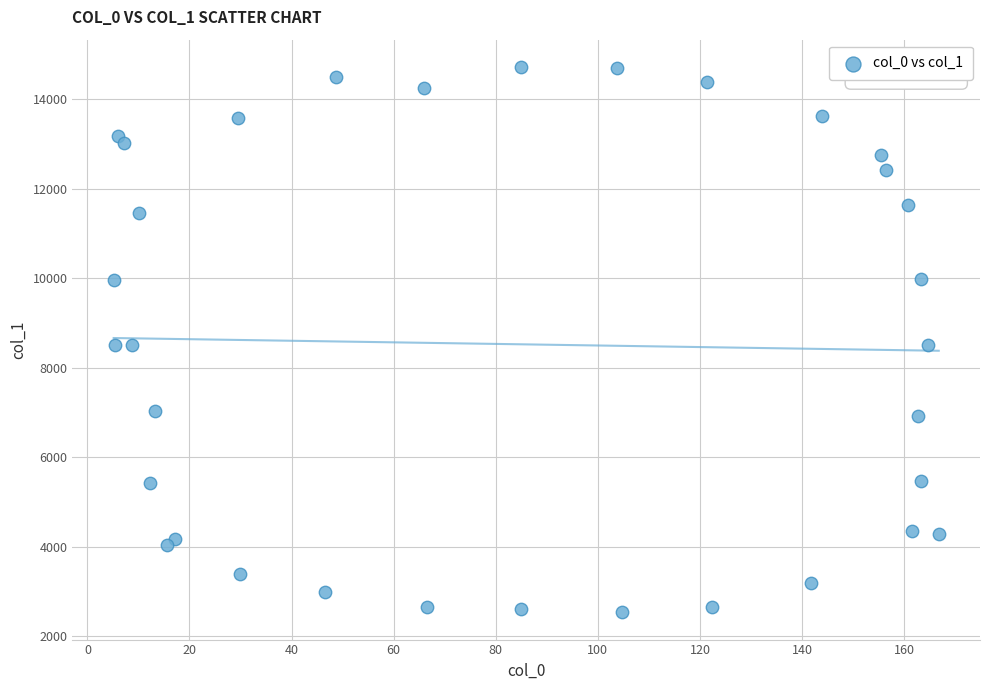

What is the range of X values (max minus min)?

161.6